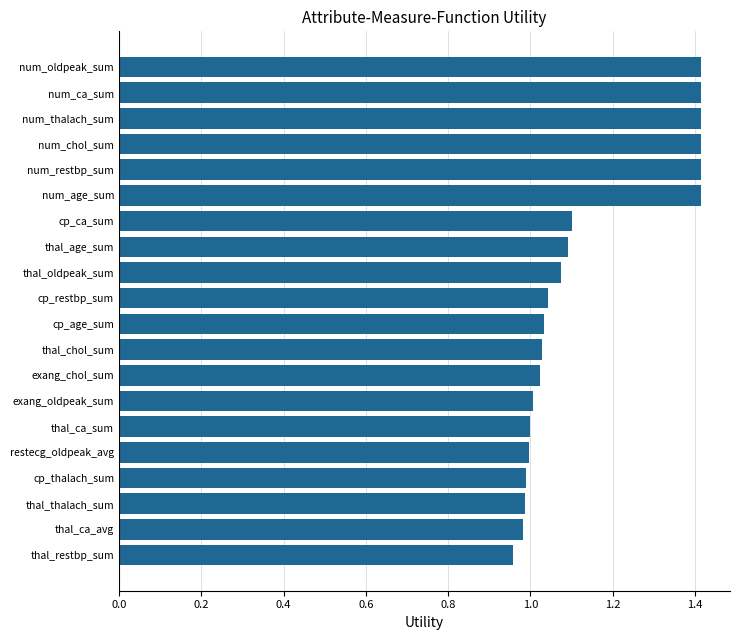

The value at num_age_sum is 2.5. True or false?

False